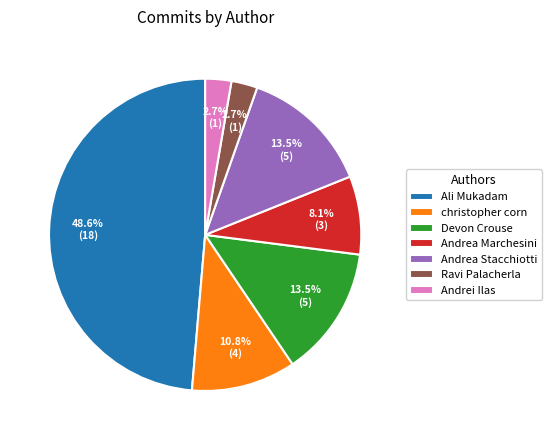

To the nearest percent, what is the combined percentage of Devon Crouse and Ali Mukadam?

62%